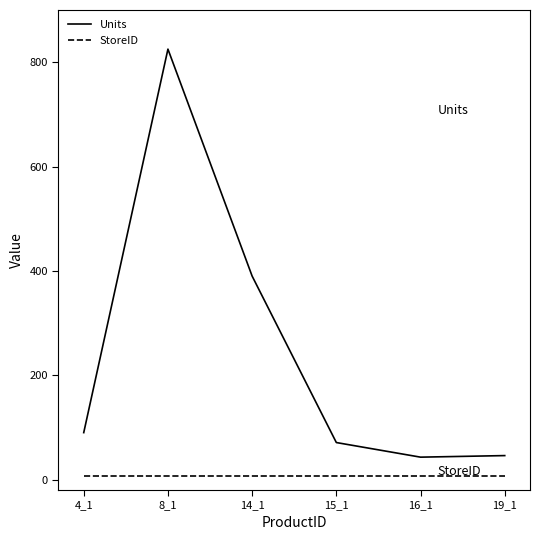

At which category does the chart reach its peak across all series?

8_1